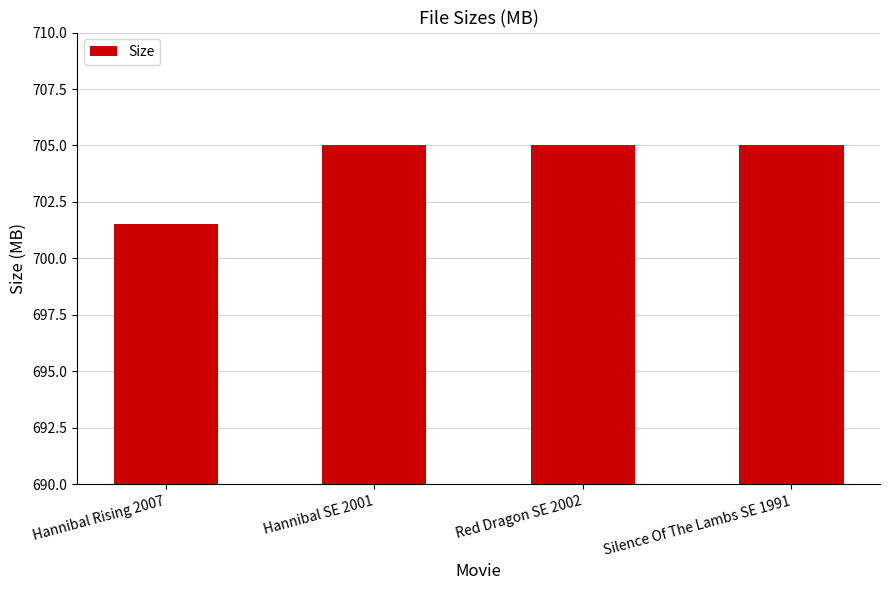

What is the change in value from Hannibal Rising 2007 to Silence Of The Lambs SE 1991?

+3.5